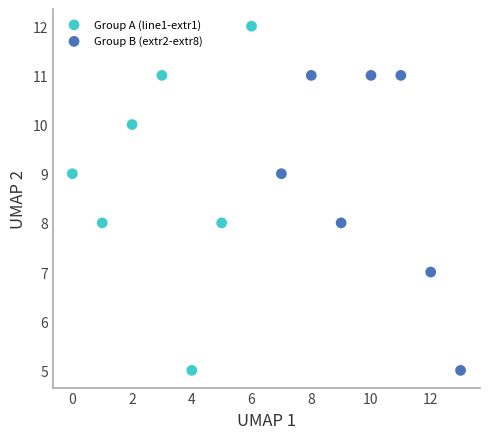

Which series contains the highest Y value?

Group A (line1-extr1)